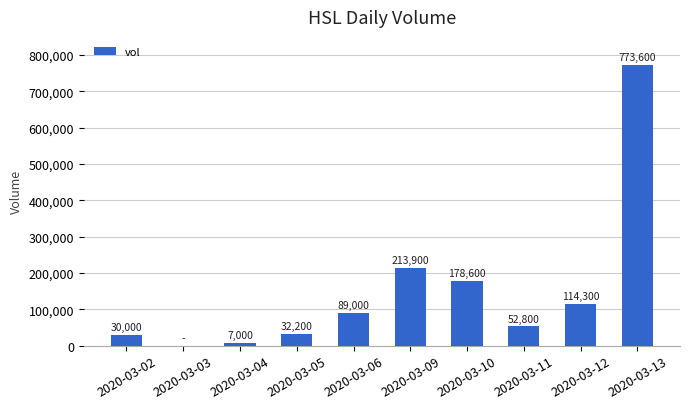

Approximately how many times larger is the value at 2020-03-11 compared to 2020-03-12?

0.5